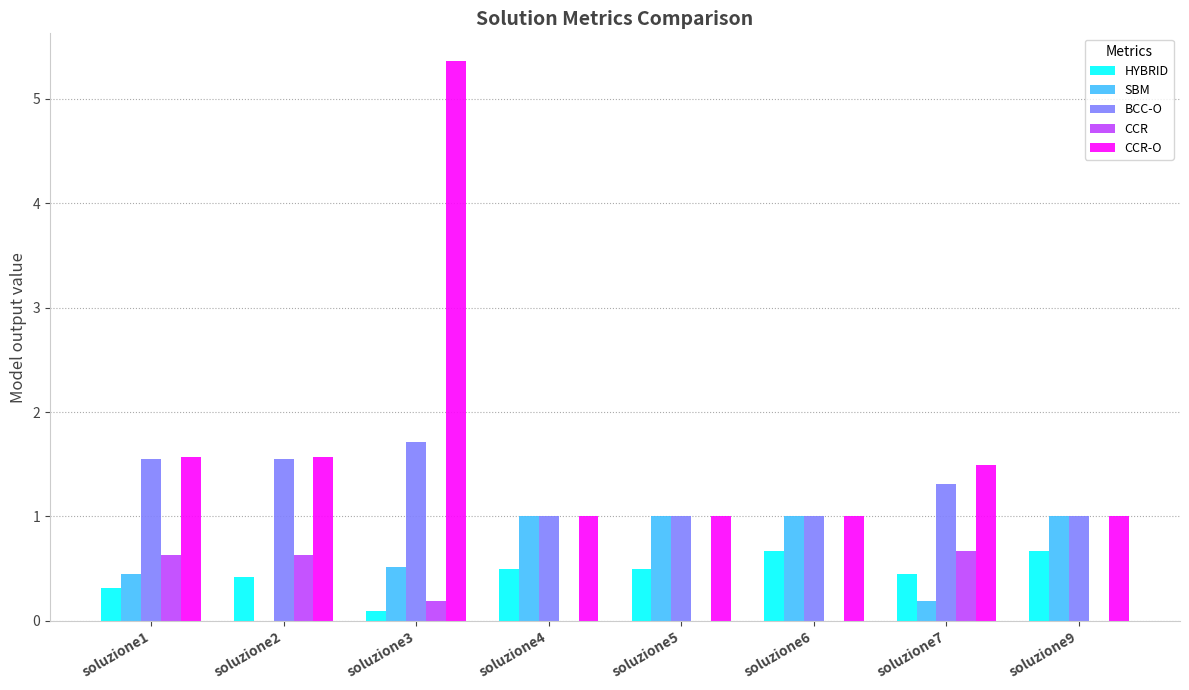

What is the greatest value displayed?

5.4